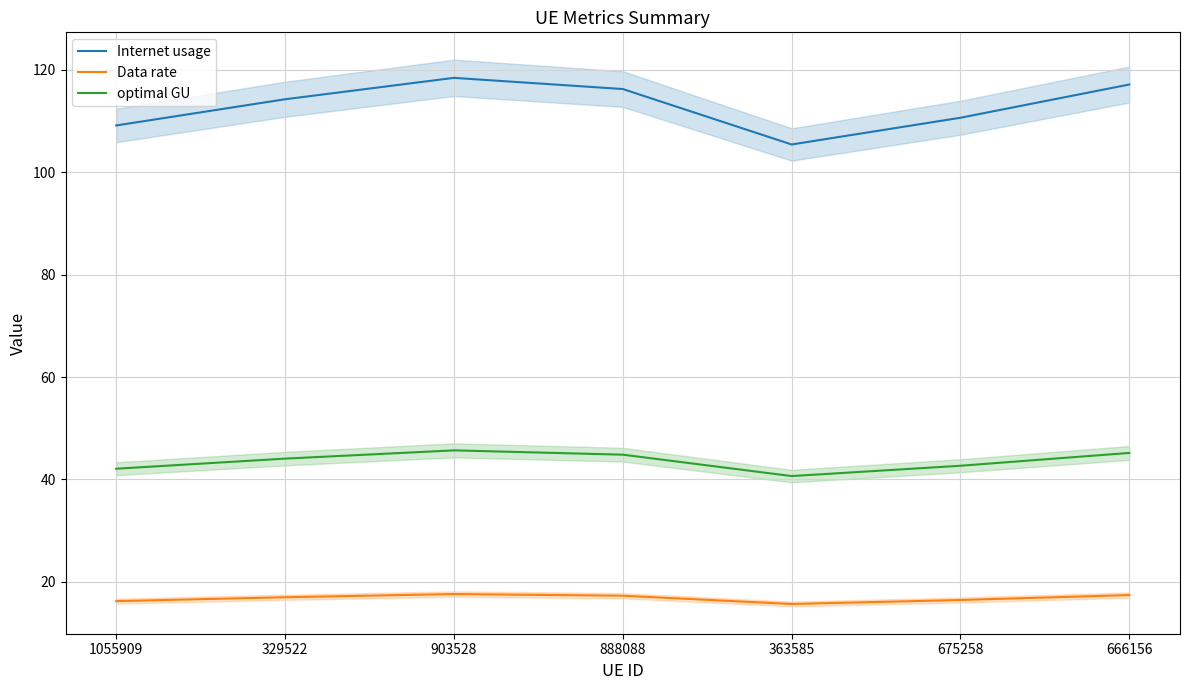

What are all the series names shown in the legend?

Internet usage, Data rate, optimal GU